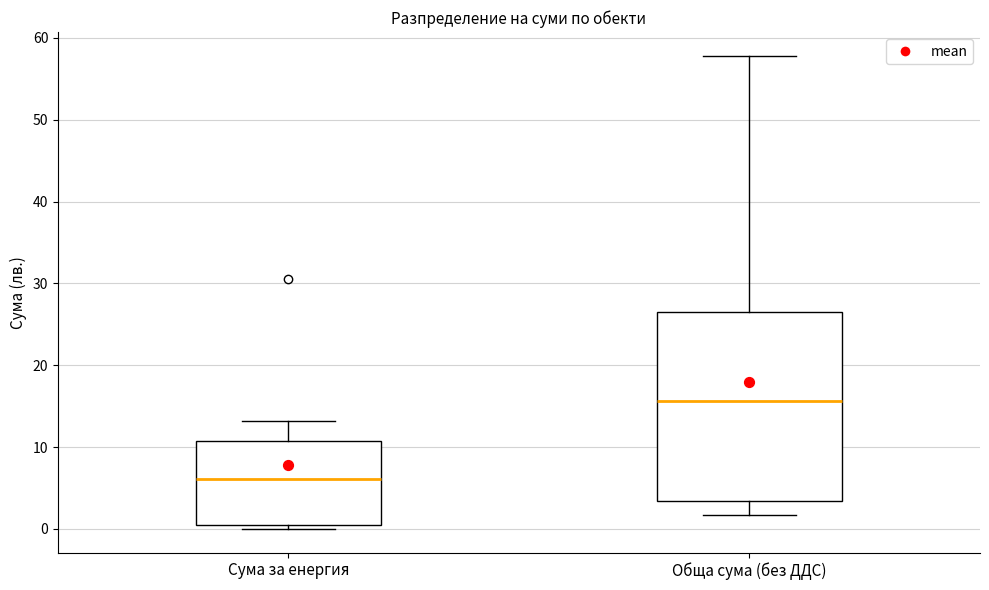

Where does the median line of the box for Сума за енергия sit on the y-axis? The values are not printed on the chart, so give them approximately, as read against the axis.

6